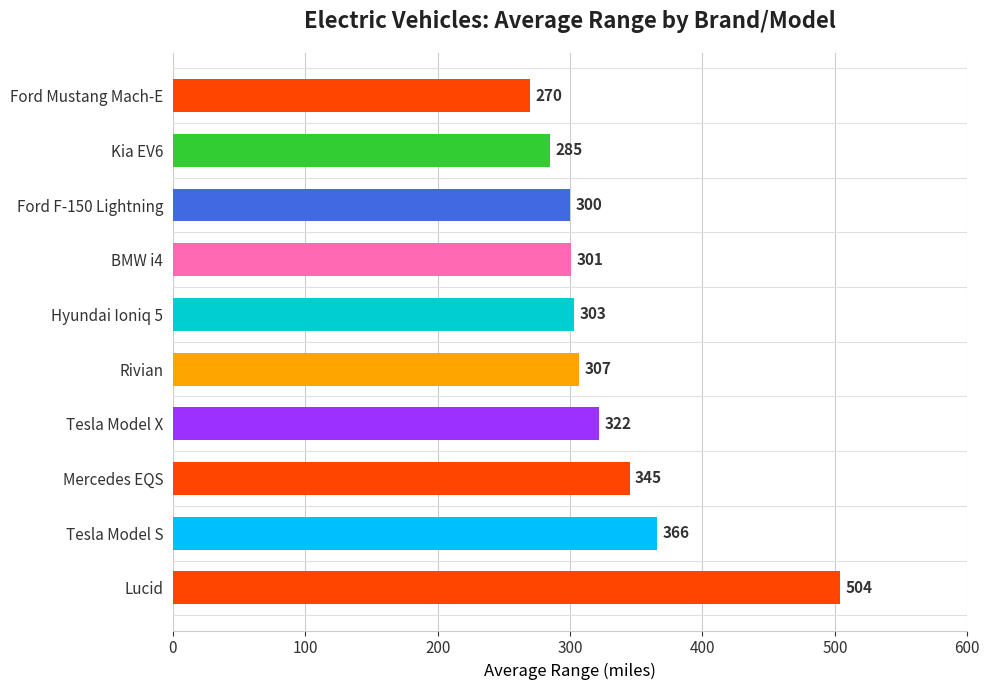

What is the maximum value shown in the chart?

504